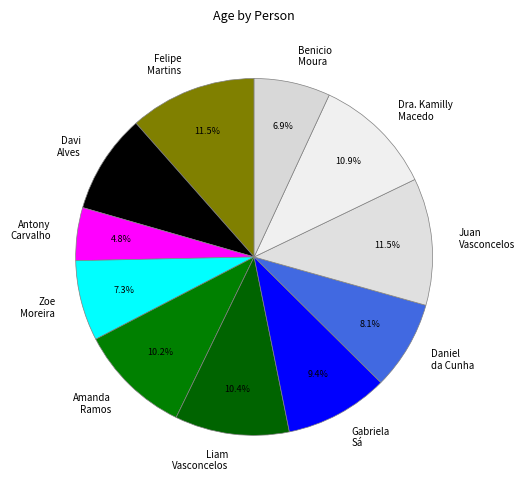

How many slices are in this pie chart?

11